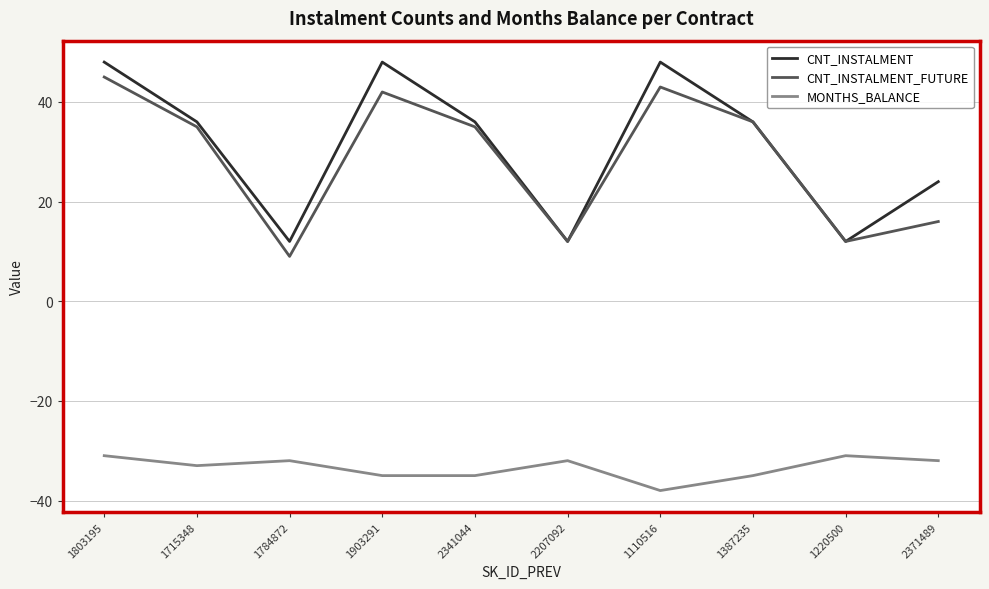

At 1110516, list the series in order from smallest to largest.

MONTHS_BALANCE, CNT_INSTALMENT_FUTURE, CNT_INSTALMENT